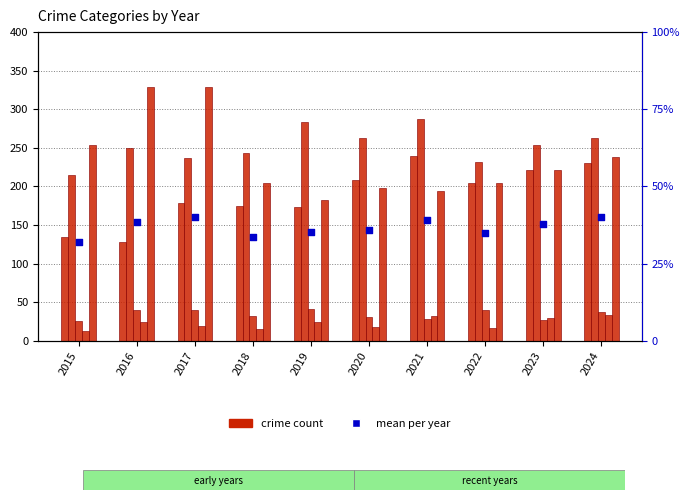

At which category is the sum across all series the highest?

2017